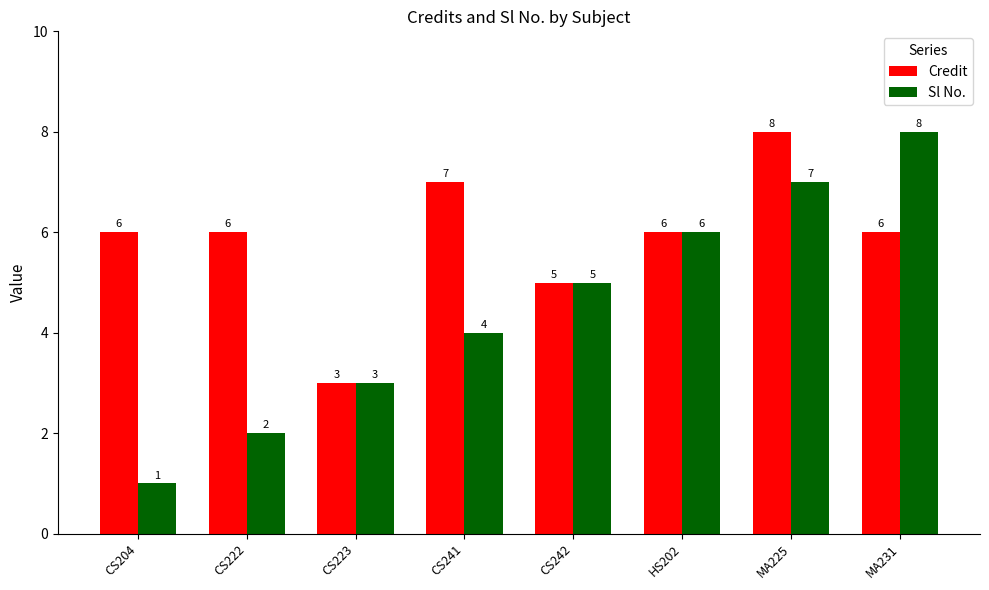

Count the Sl No. values in the range 3 to 7.

5